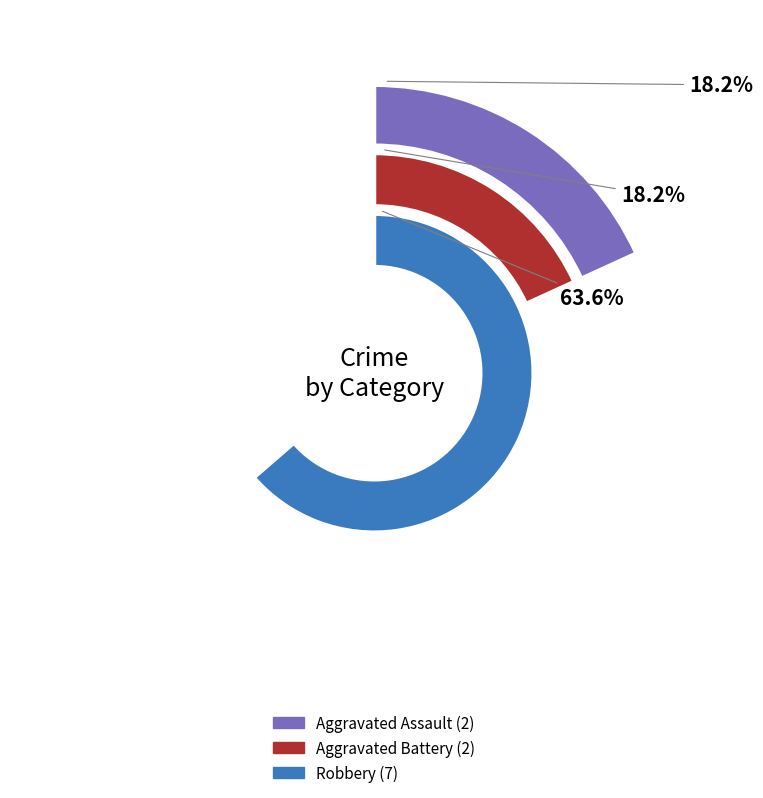

Is there a majority slice in this chart?

Yes